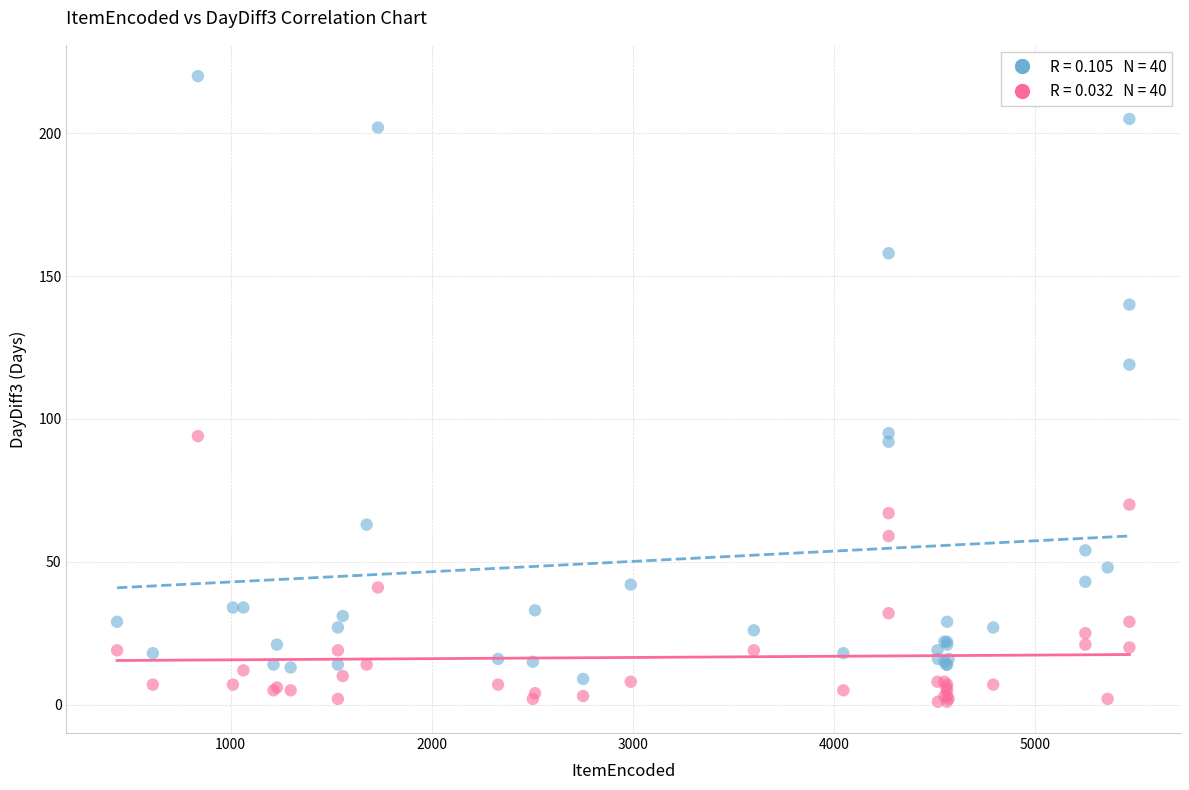

Across all series, what Y value is closest to 110?

119